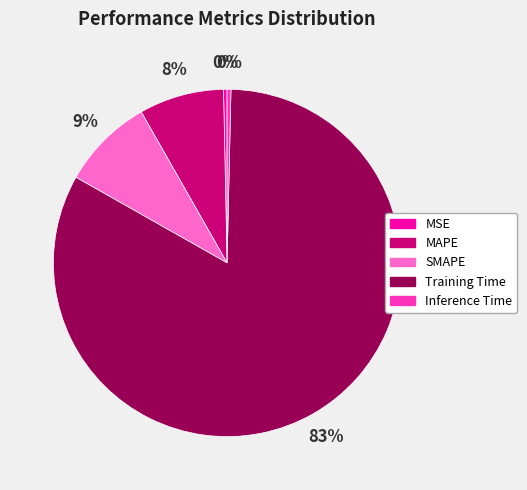

Which slice represents more than half of the pie?

Training Time